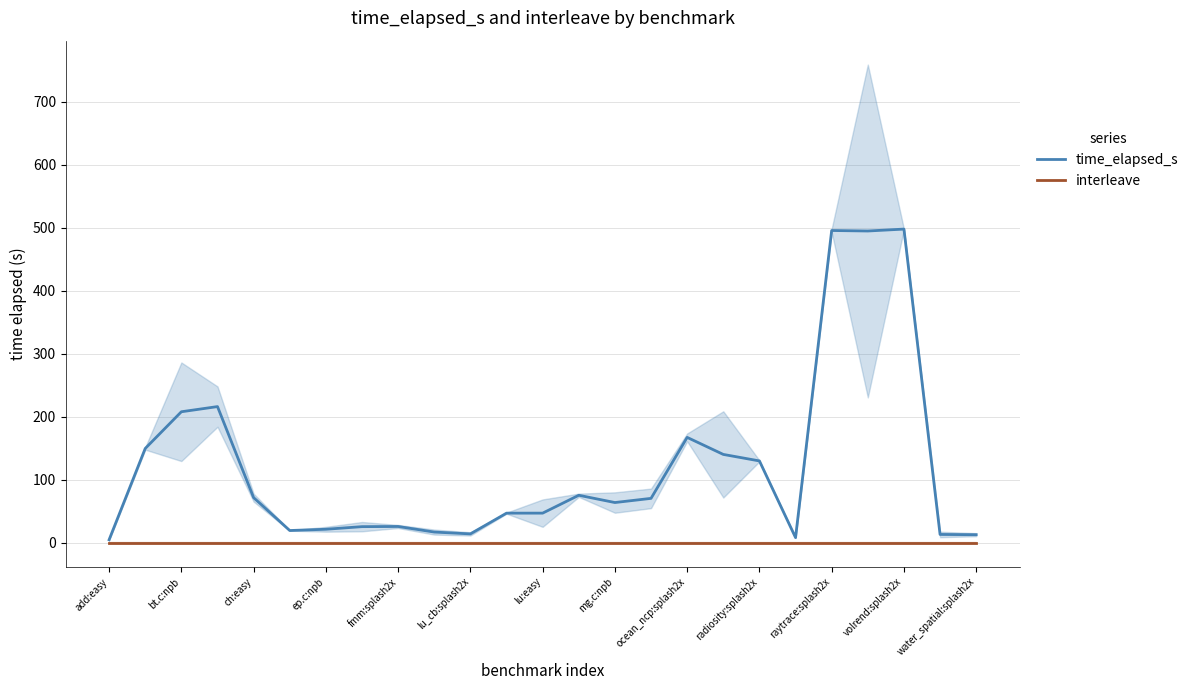

Which series has the largest range (max minus min)?

time_elapsed_s